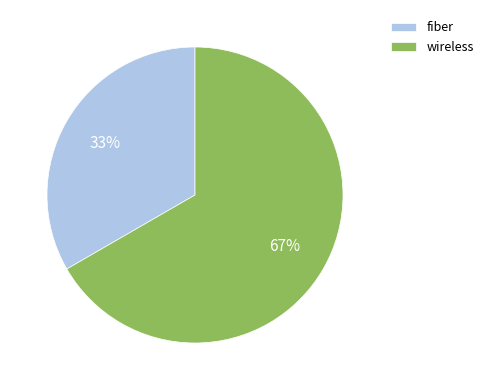

True or false: fiber accounts for 47% of the total.

False